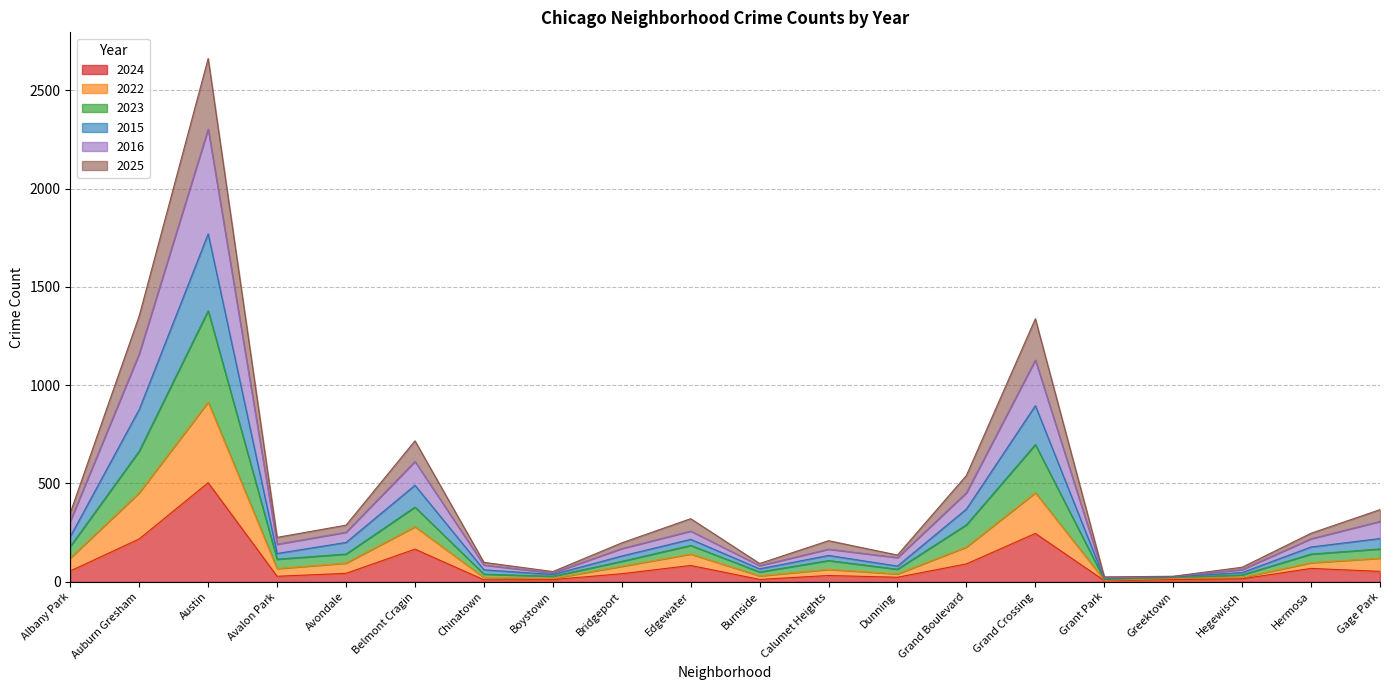

At which category is the sum across all series the highest?

Austin